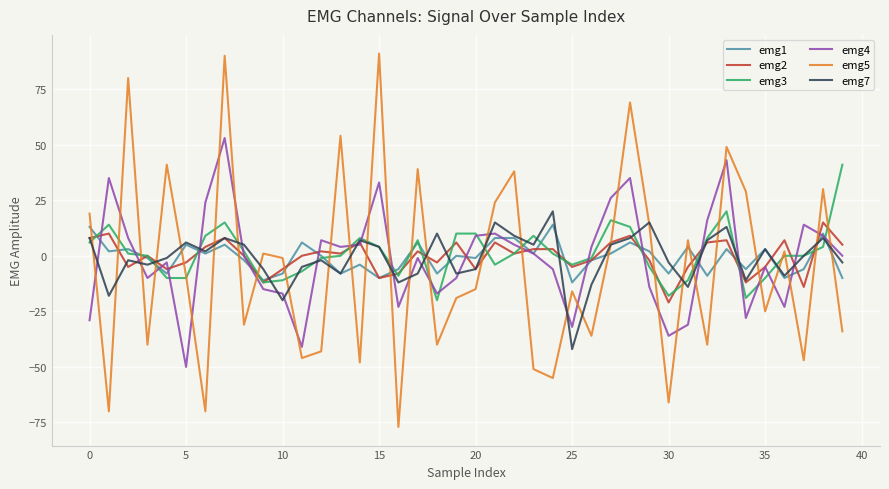

What is the maximum value shown in the chart?

91